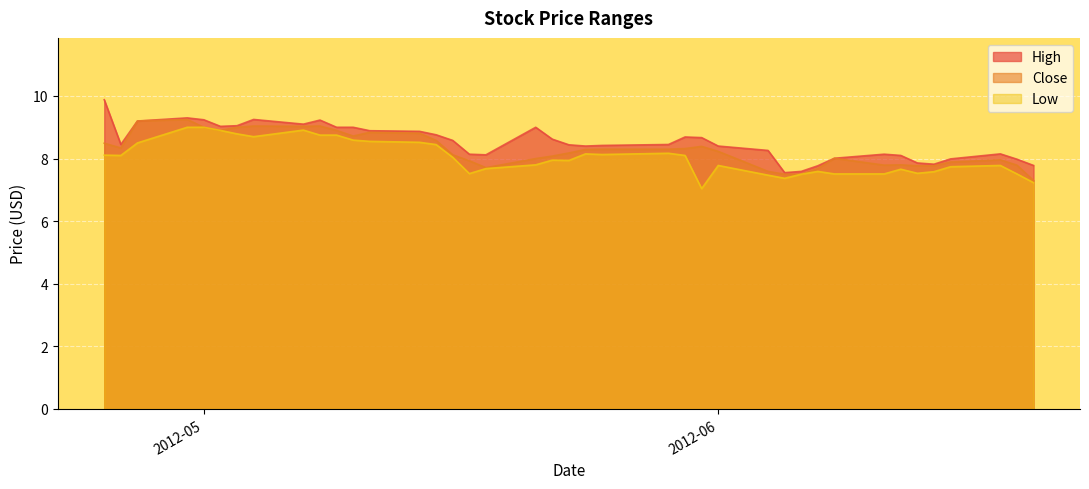

Where is the first local maximum for High?

2012-04-30